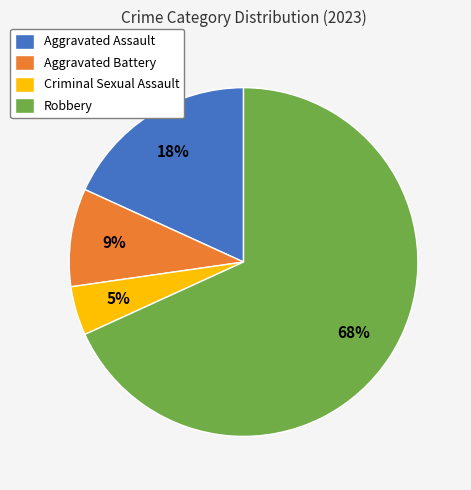

What is the largest slice in the pie chart?

Robbery